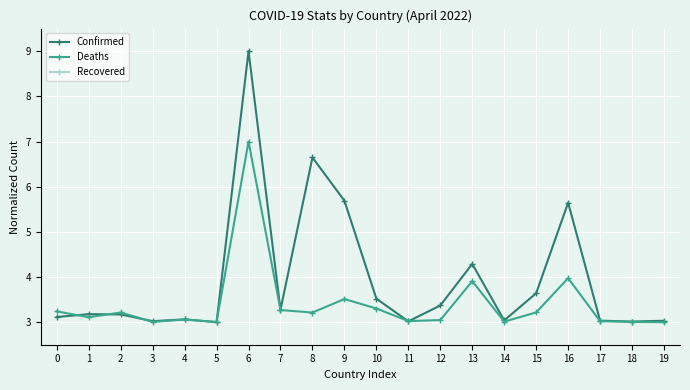

At how many categories does at least one series exceed 8?

1